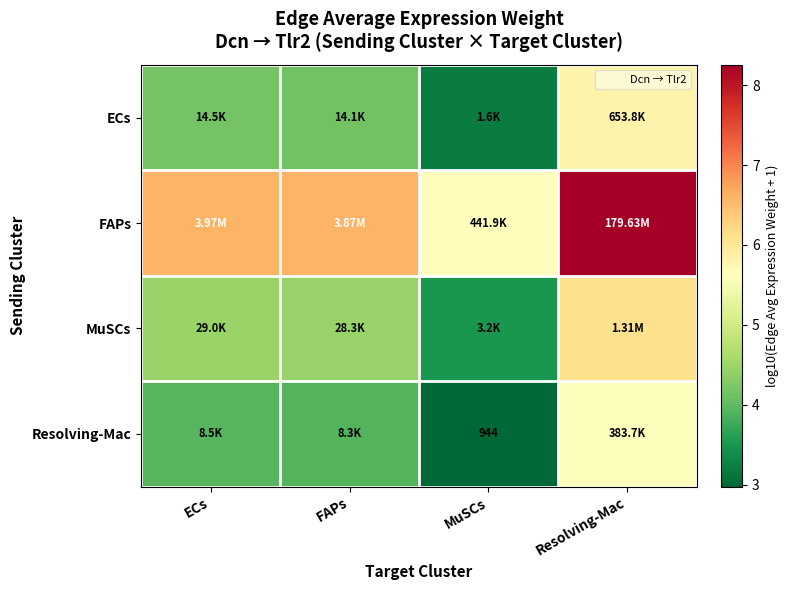

Where does the ECs series first go above 4?

ECs